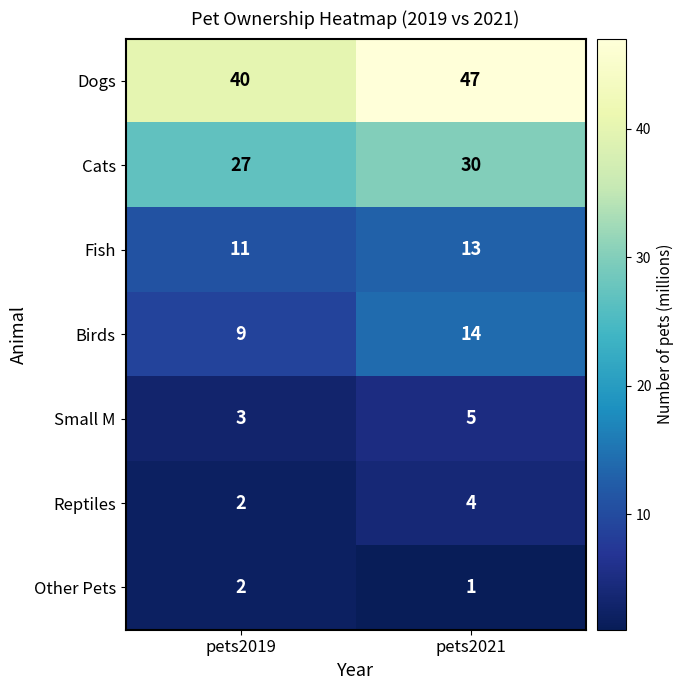

What is the difference between the Cats values at pets2019 and pets2021?

3